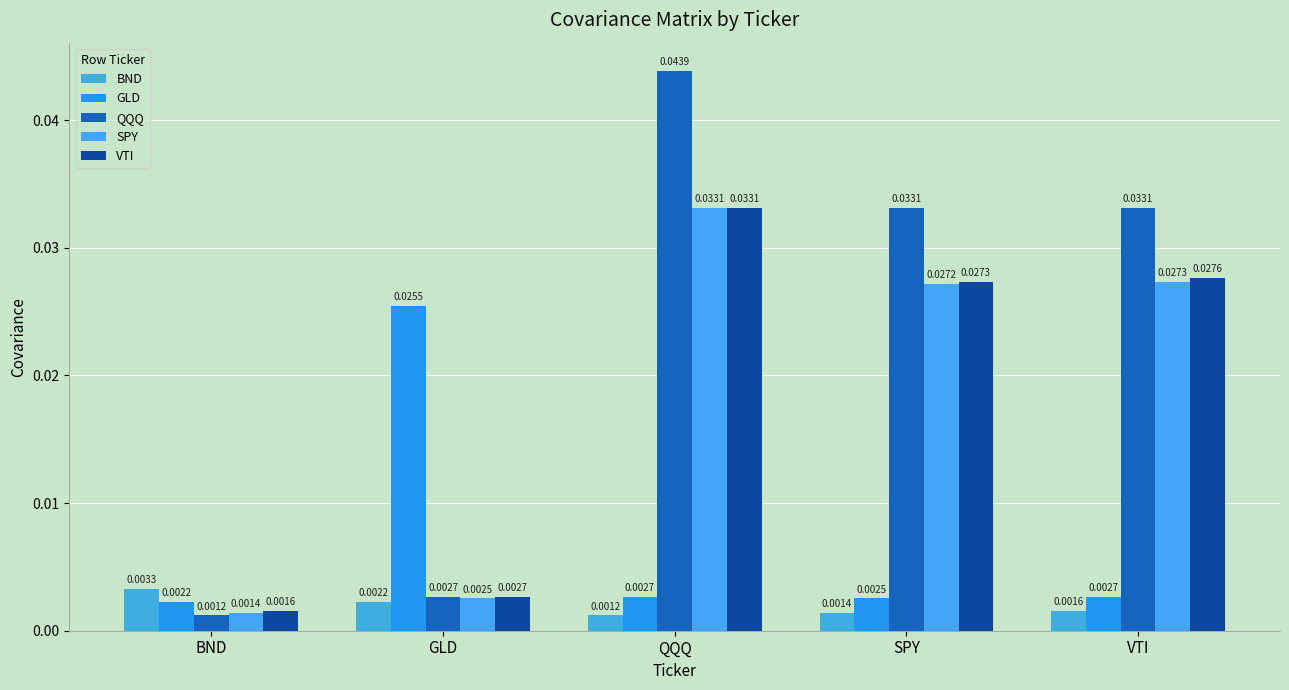

At which category is the sum across all series the highest?

QQQ